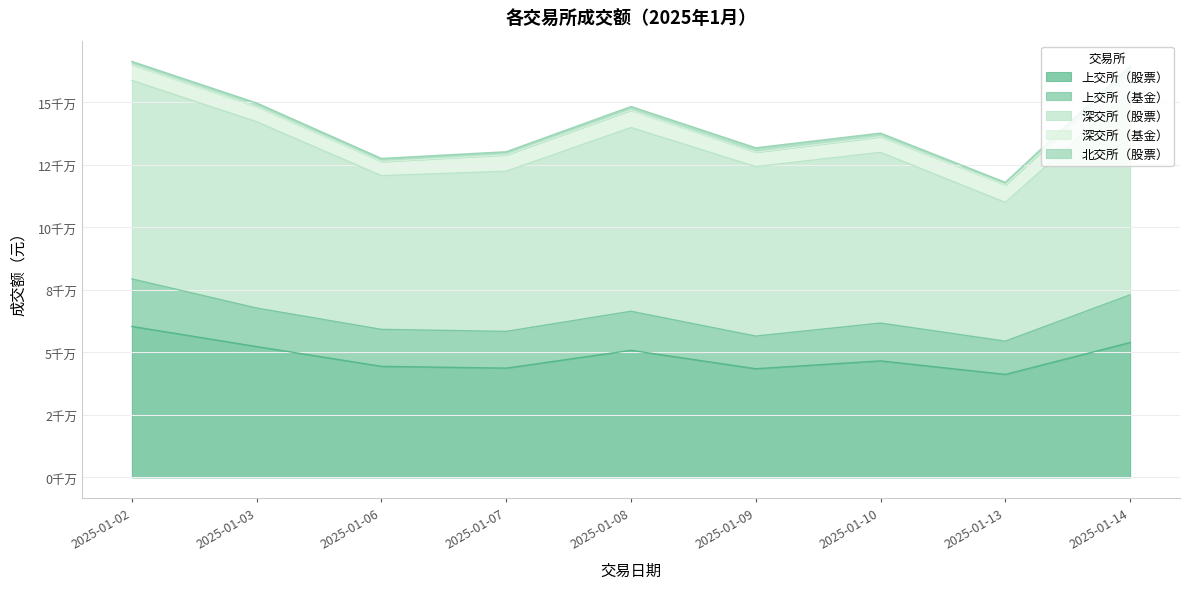

True or false: 北交所（股票） and 深交所（基金） intersect in this chart.

False